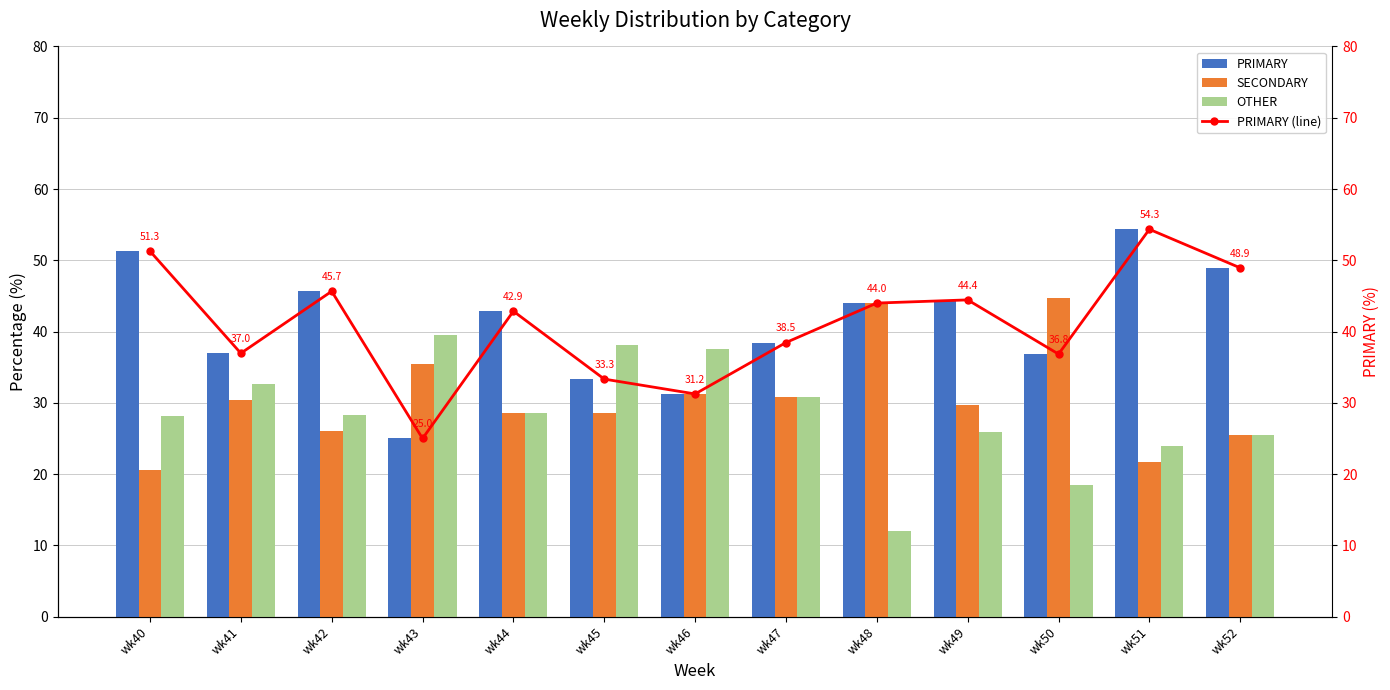

Is it true that SECONDARY equals 30.4 at wk41?

True